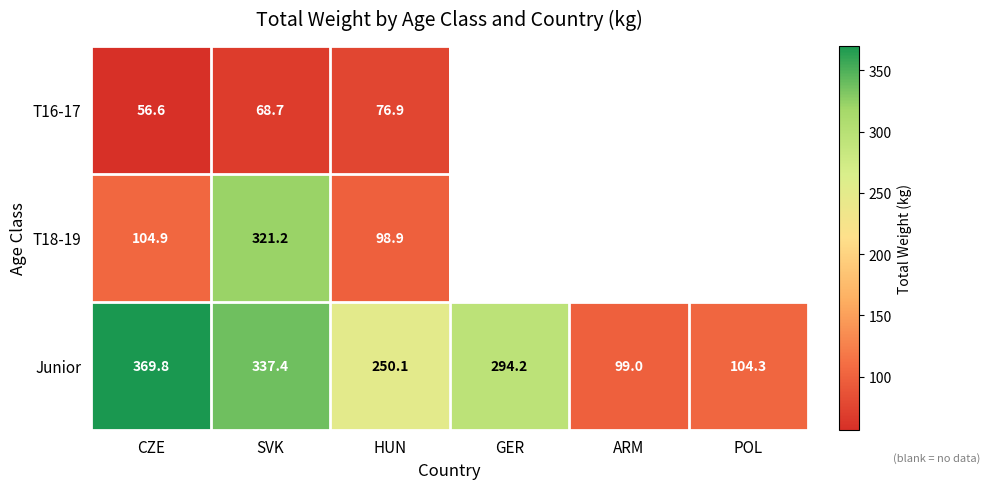

How many values in the Junior series are below 294?

3